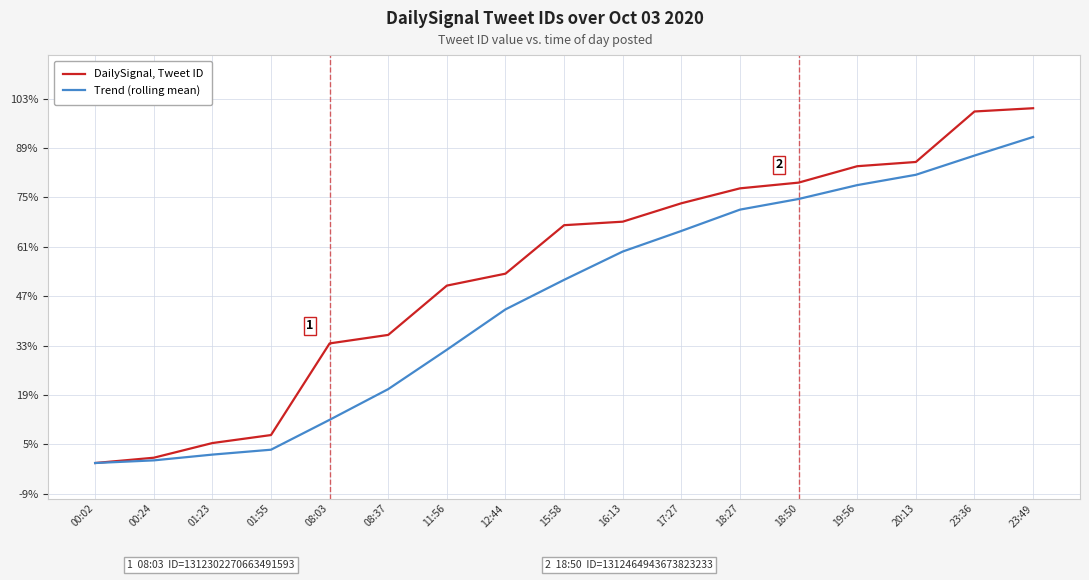

What is the value of the DailySignal, Tweet ID point at the 8th from the left?

1312372834585411584